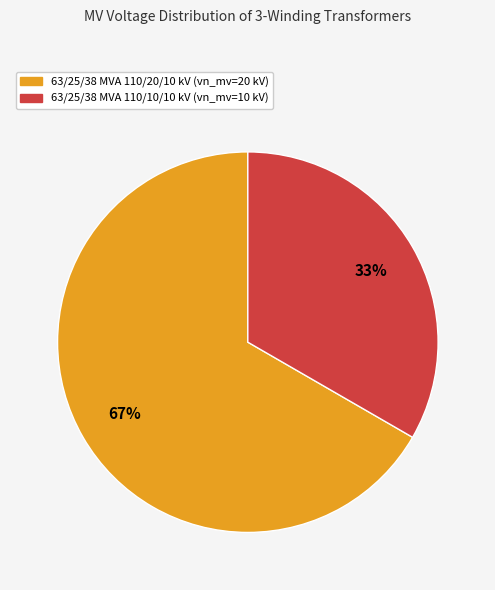

To the nearest percent, what portion does 63/25/38 MVA 110/10/10 kV represent?

33%